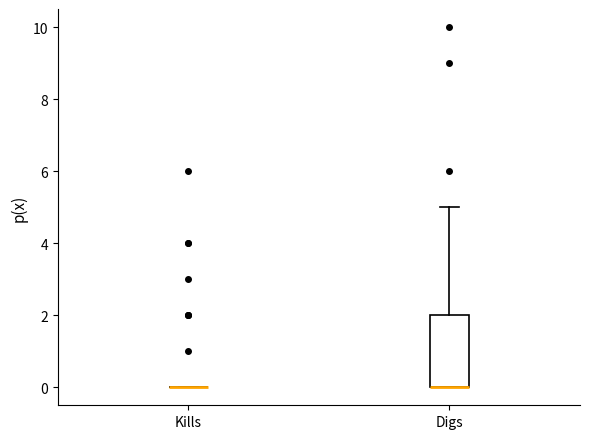

Where does the upper whisker of the box for Digs end on the y-axis? The values are not printed on the chart, so give them approximately, as read against the axis.

5